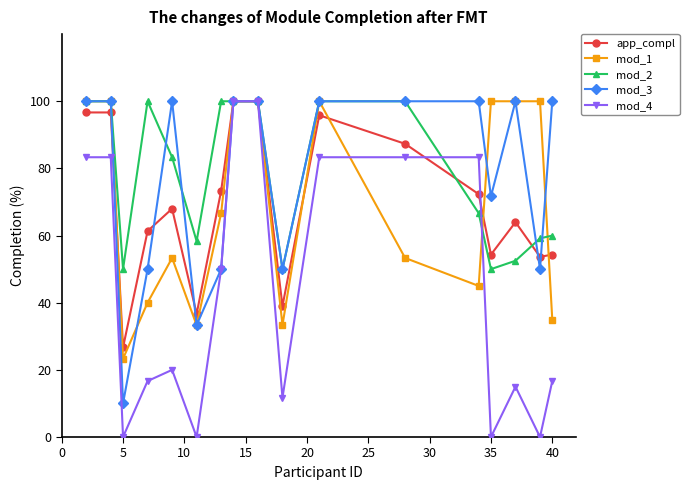

What is the difference between the maximum and minimum values in the mod_3 series?

90.0